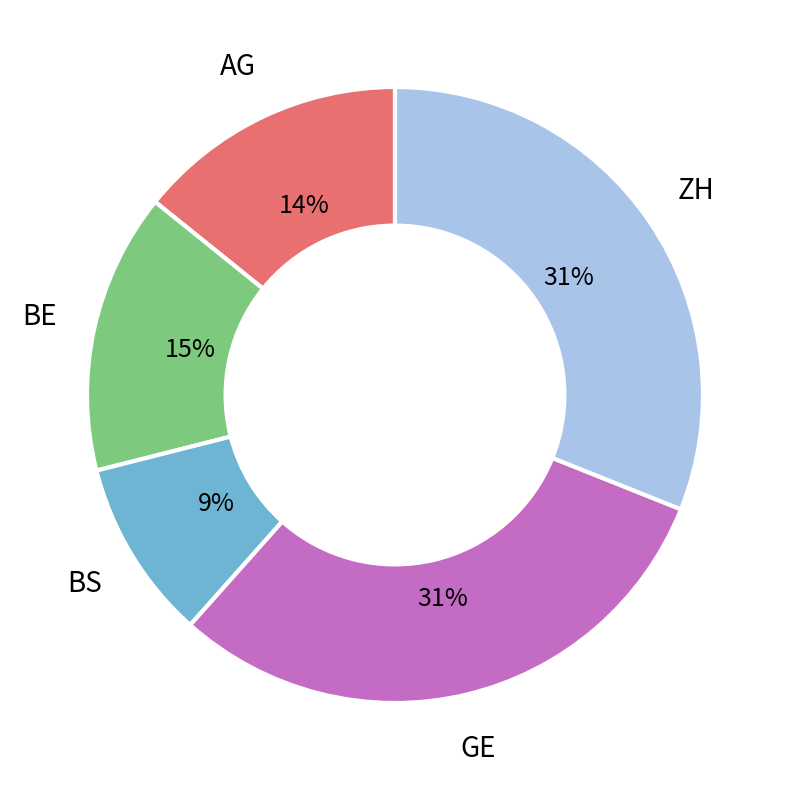

Between AG and BS, which is larger?

AG